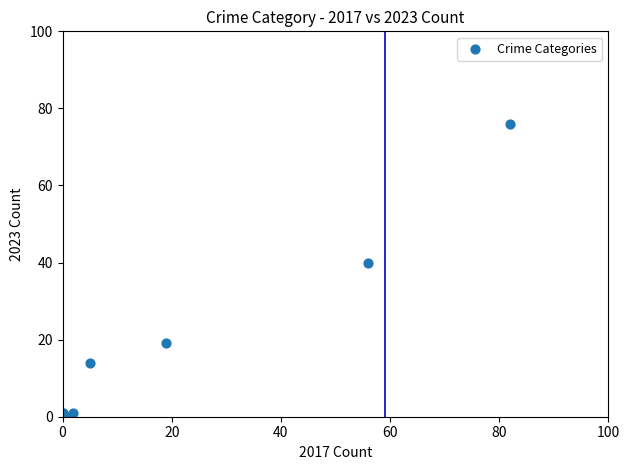

What Y value in the scatter plot is closest to 38?

40